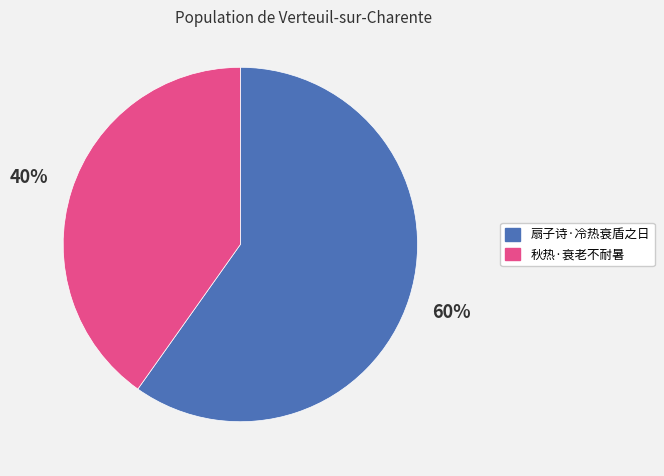

To the nearest percent, what is the difference between the 秋热·衰老不耐暑 and 扇子诗·冷热衰盾之日 slice percentages?

20%